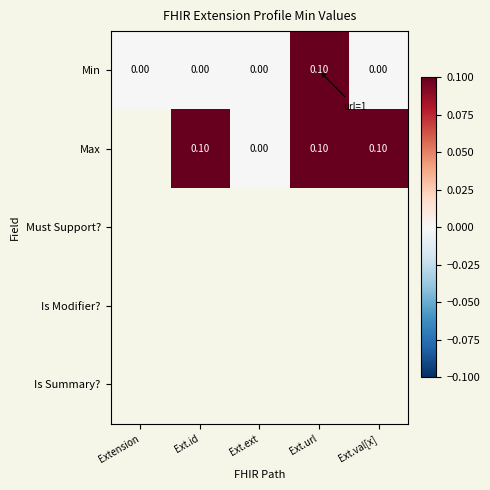

At which label does Min reach its peak?

Ext.url